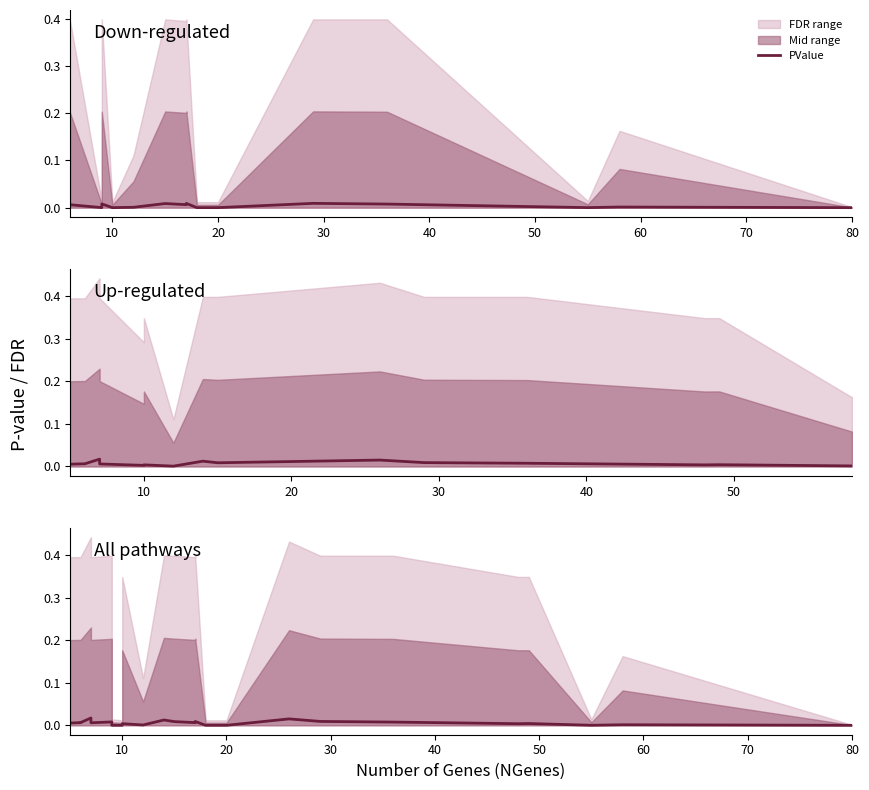

What is the label of the 27th point from the right?

30